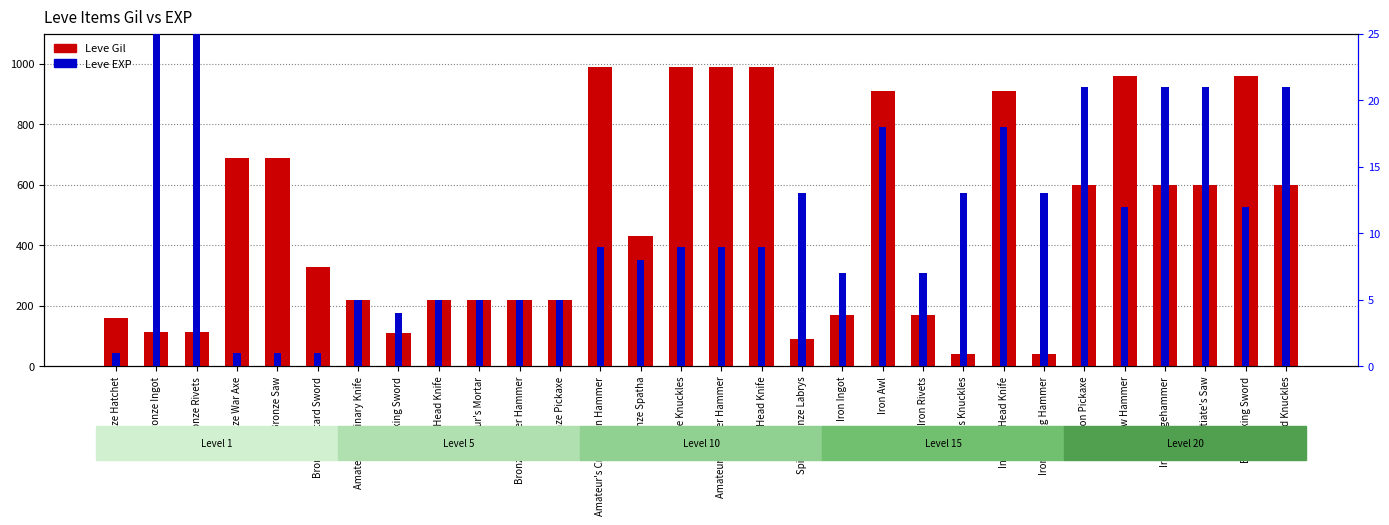

What is the total value across all series at Brass Head Knife?

999